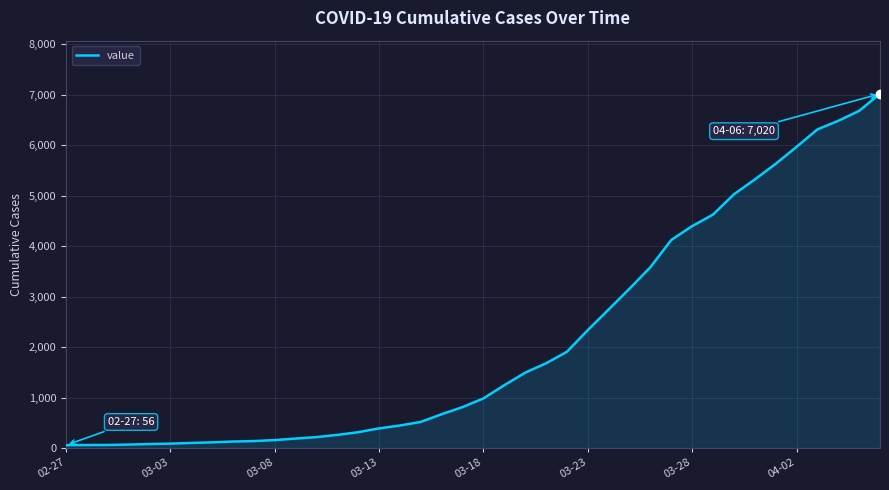

What is the maximum value shown in the chart?

7020